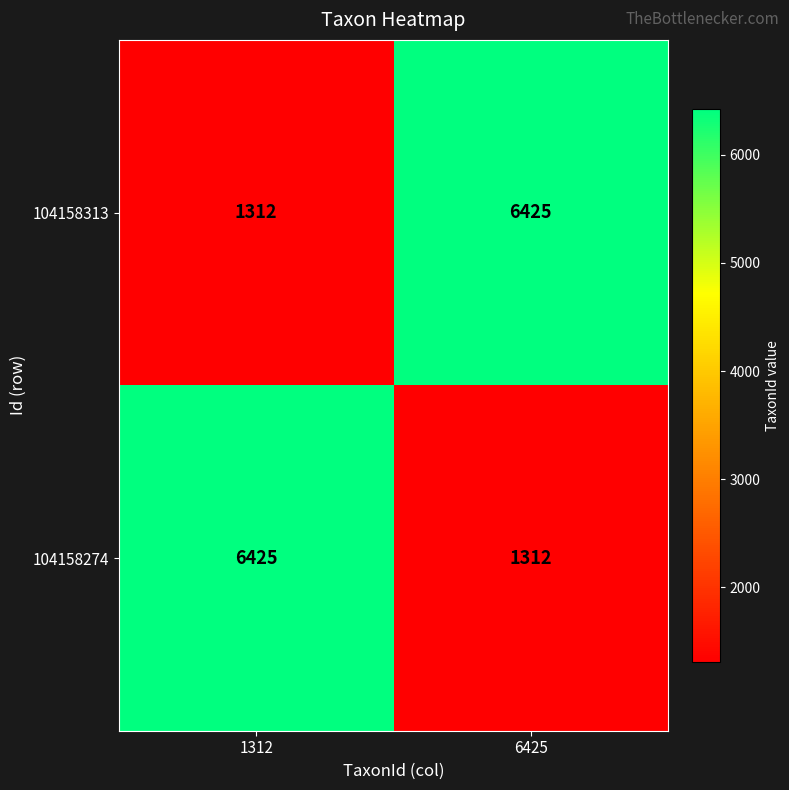

True or false: 104158313 has a value of 2075 at 1312.

False